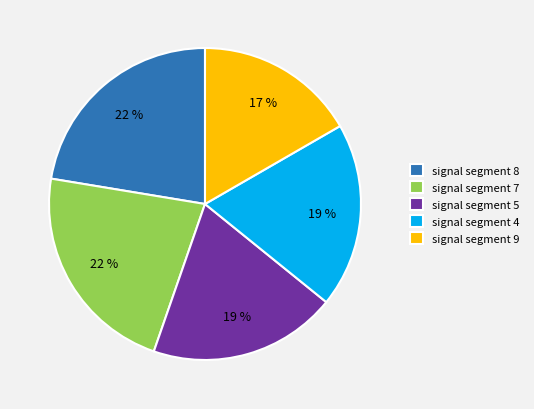

How many segments does this pie chart have?

5